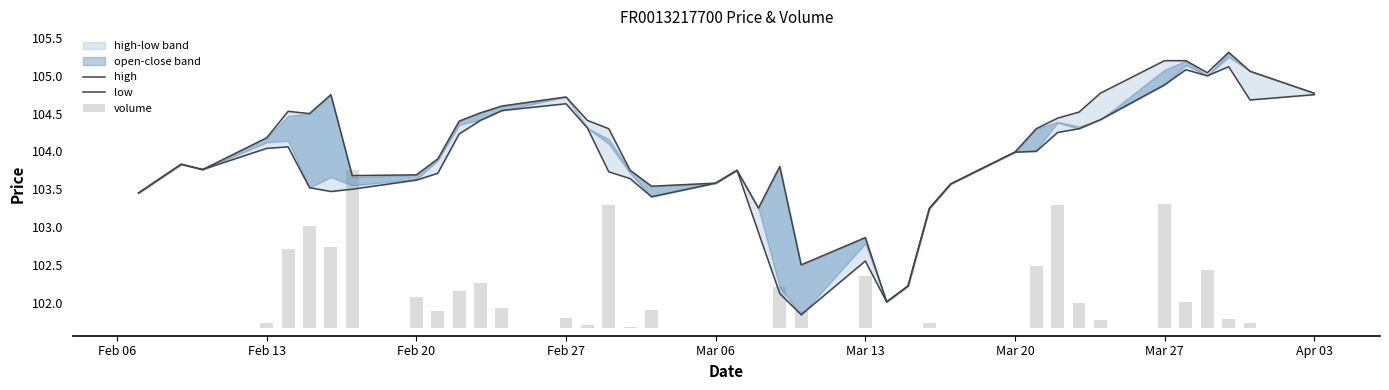

What is the value of the high bar at the 27th from the left?

102.2